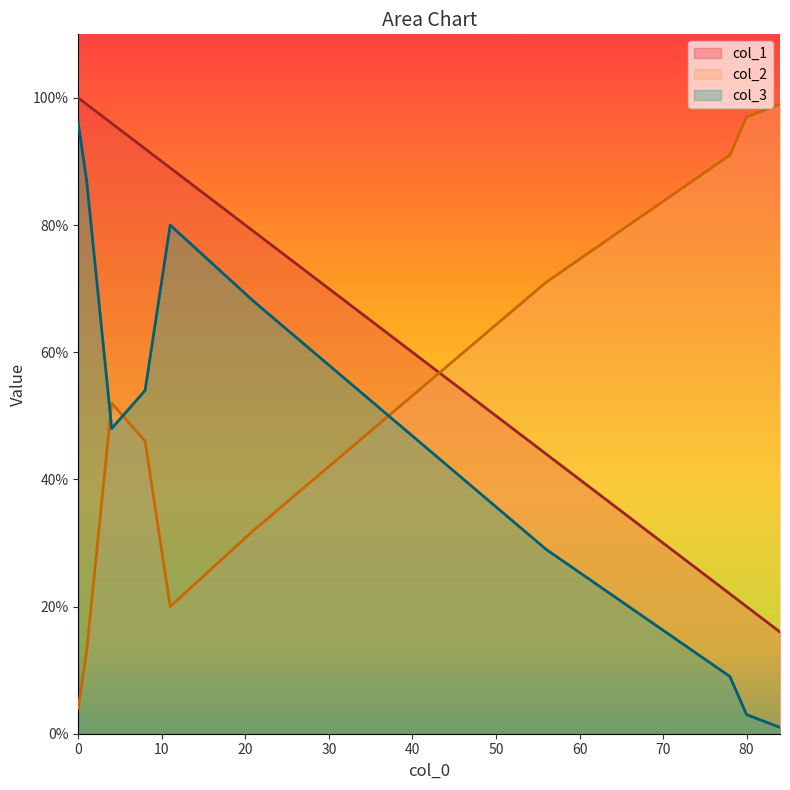

At how many categories does at least one series exceed 85?

8